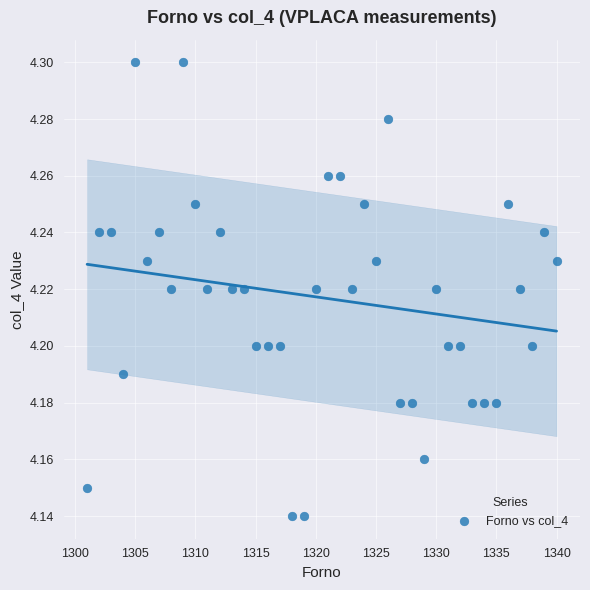

What is the range of X values (max minus min)?

39.0